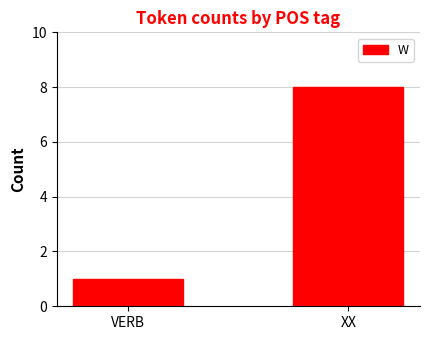

What is the sum of the values at VERB and XX?

9